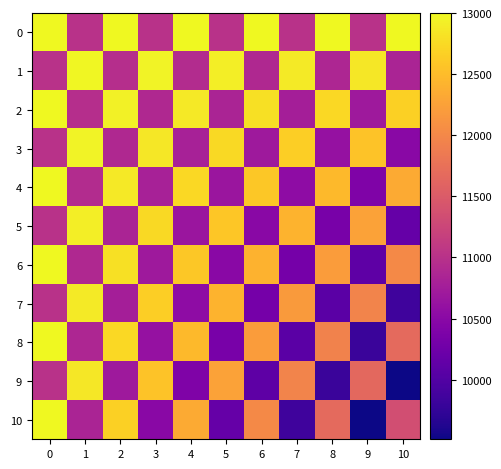

At which category does the chart reach its minimum across all series?

10